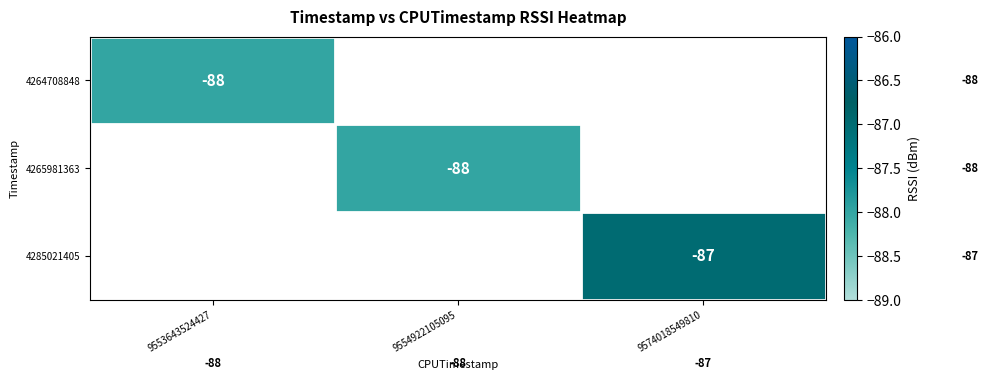

True or false: 4285021405 has a value of -59 at 9574018549810.

False